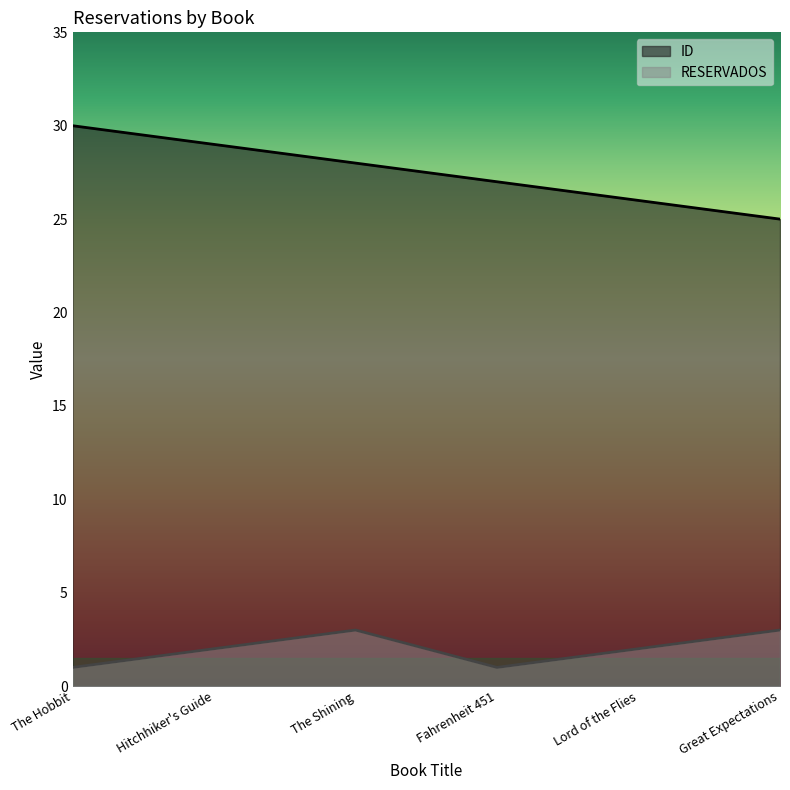

Is the value of RESERVADOS at The Hobbit greater than the value of ID at Lord of the Flies?

No